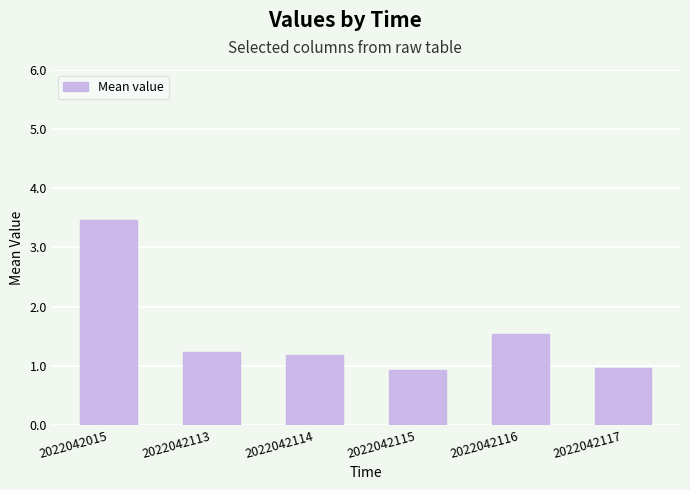

The value at 2022042015 is 3.5. True or false?

True